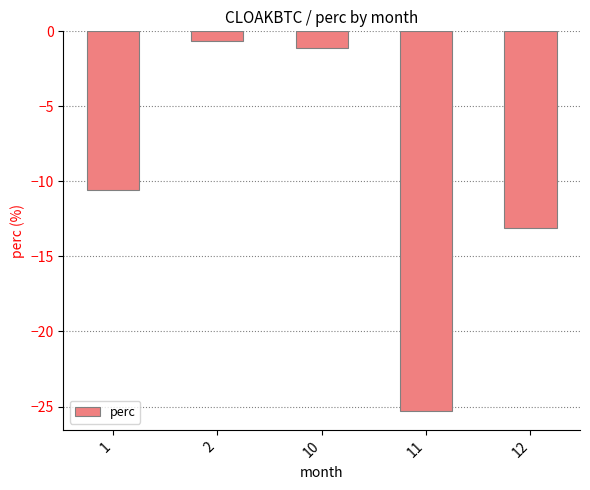

How many bars are there in total?

5